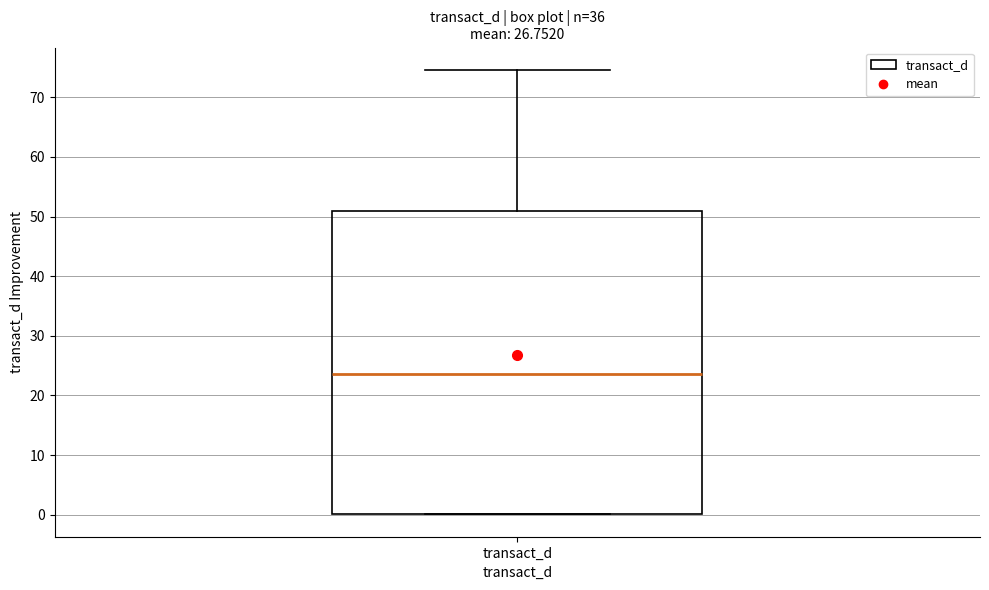

Transcribe this box plot: give where the median line is, the range the box spans, and where the two whiskers end, as read against the y-axis. The values are not printed on the chart, so give them approximately, as read against the axis.

median 24, box 0 to 51, whiskers 0 to 75